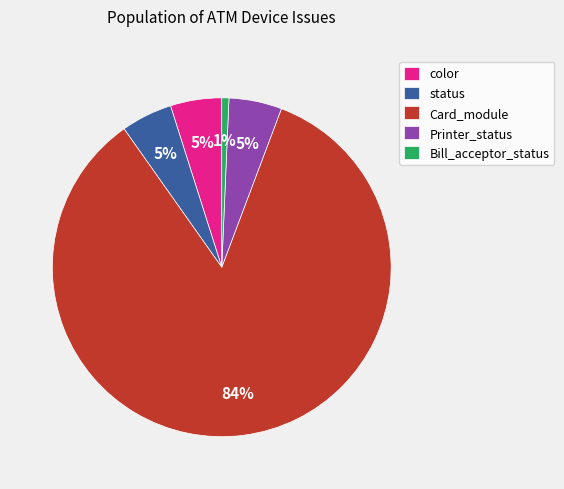

Which category accounts for the majority?

Card_module